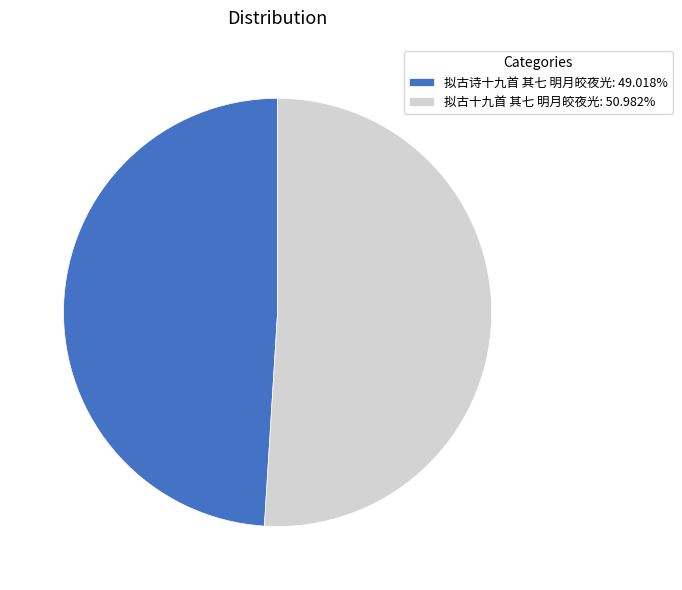

Is there a majority slice in this chart?

Yes